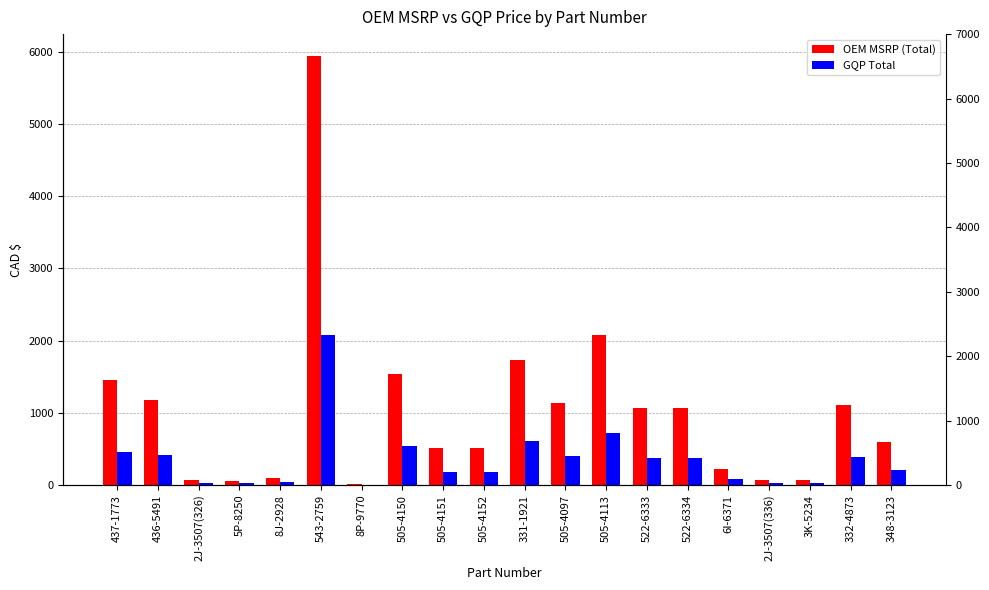

What are all the series names shown in the legend?

OEM MSRP (Total), GQP Total